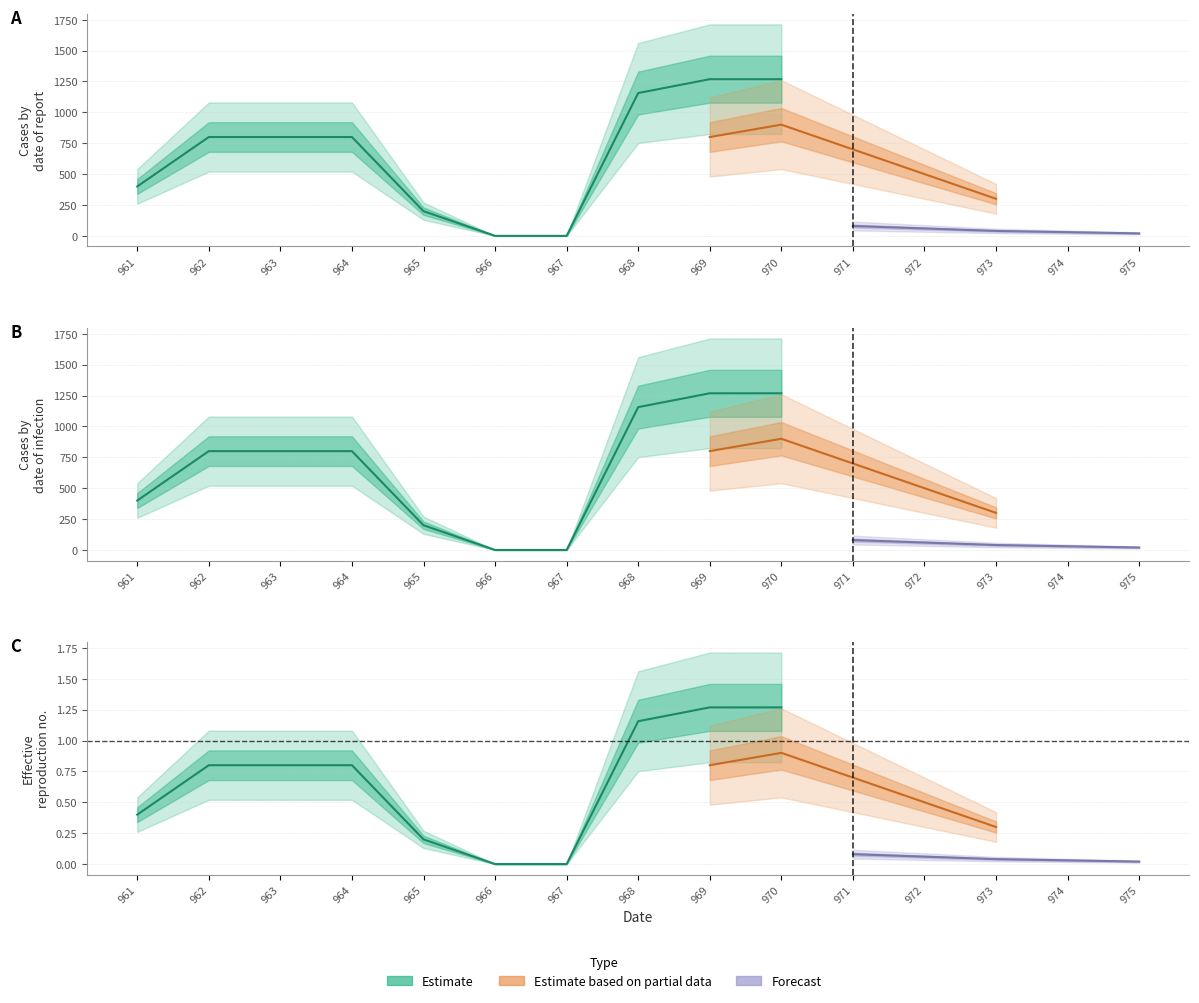

What is the difference between the maximum and minimum values in the Estimate series?

1268